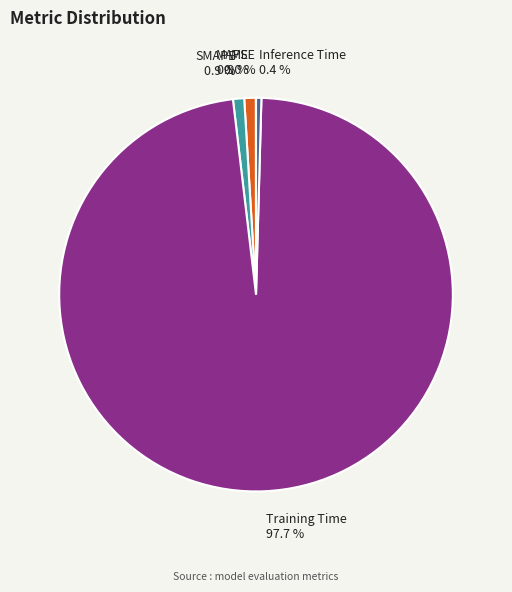

Is the sum of MAPE and Inference Time greater than half?

No